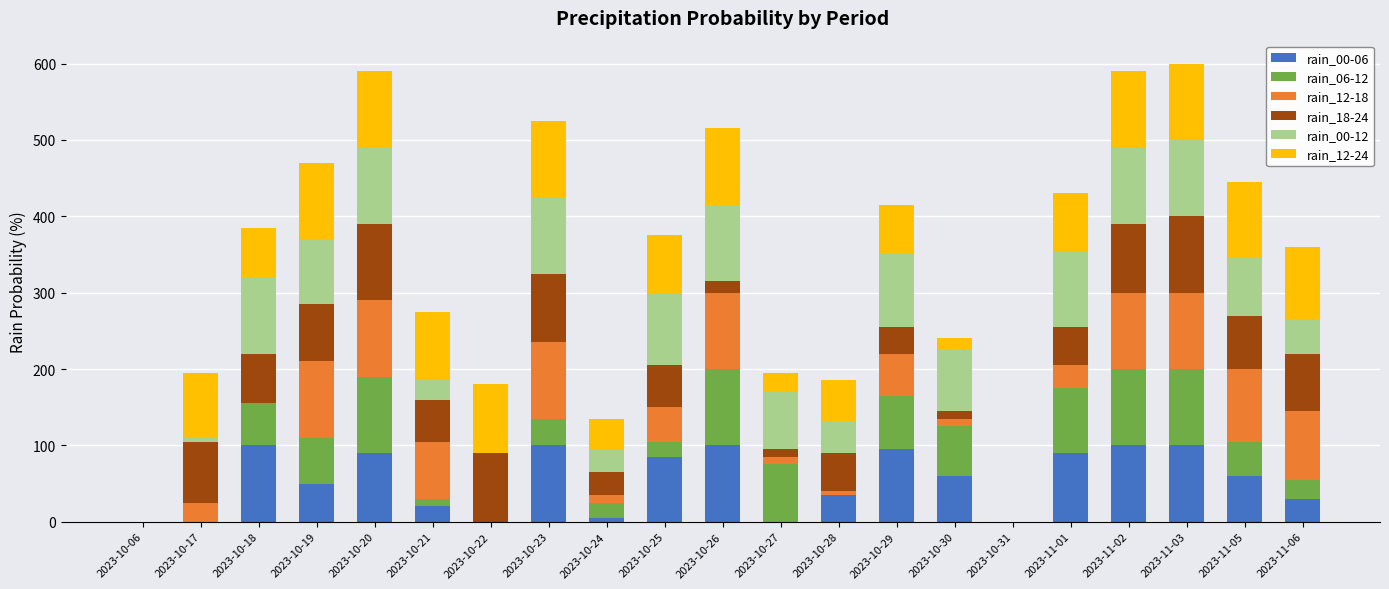

True or false: rain_00-06 has a value of 60 at 2023-10-30.

True